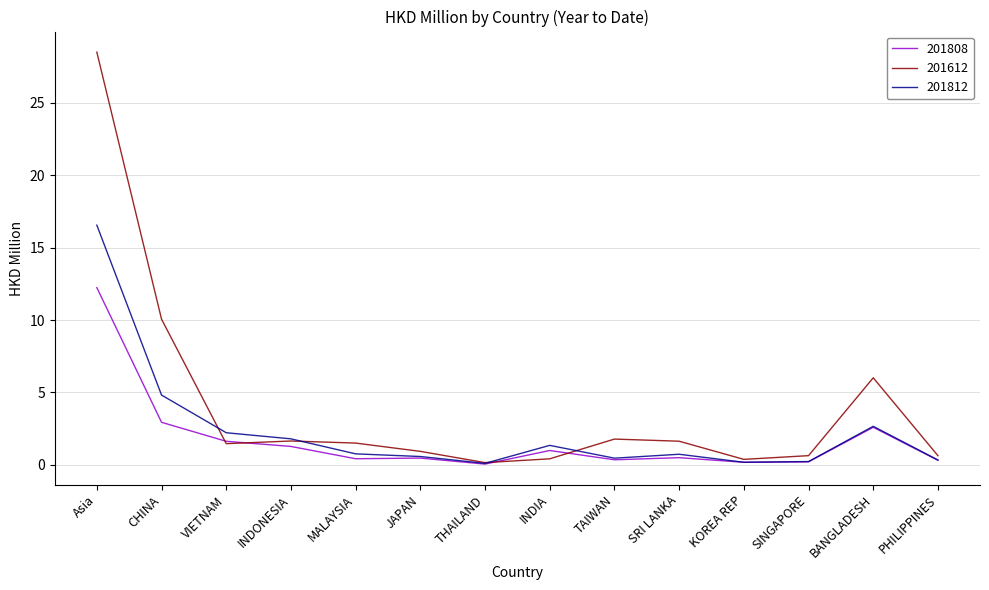

What is the sum of the 201612 values at KOREA REP and MALAYSIA?

1.9